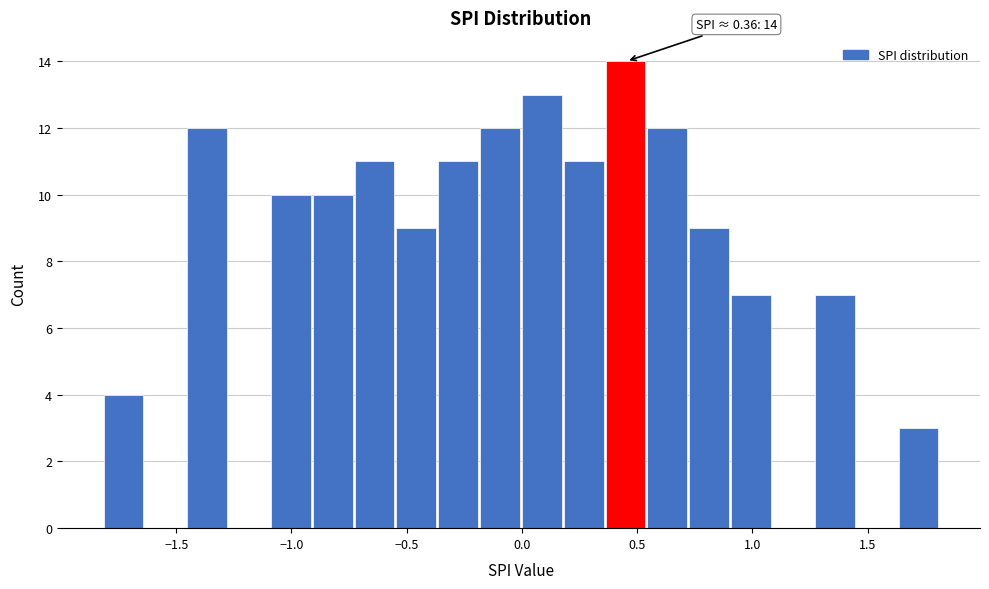

Around what value on the x-axis is the tallest bar? Give the approximate position of its centre, as read against the axis.

0.45